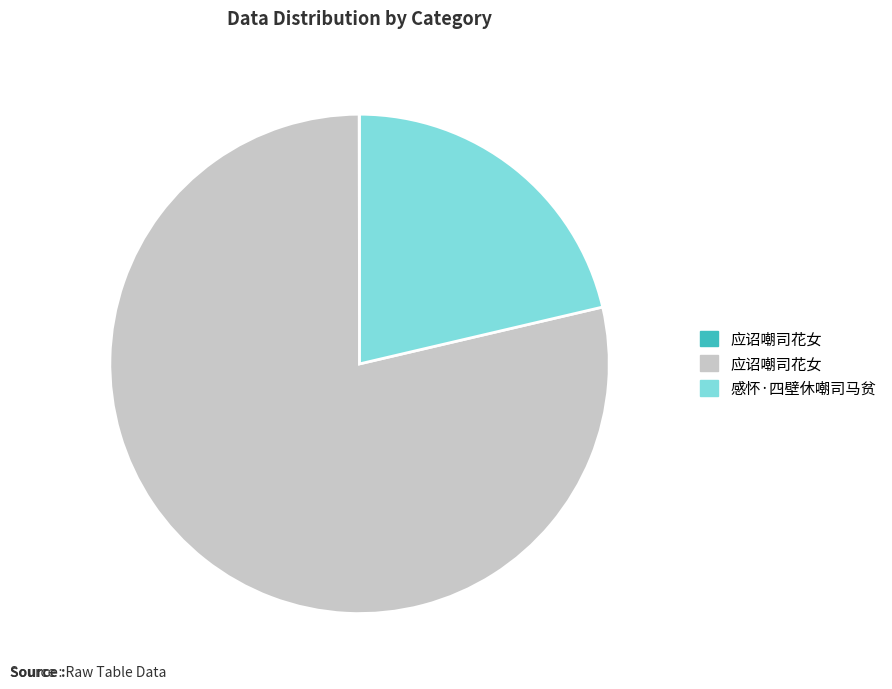

Does any single category account for the majority?

Yes